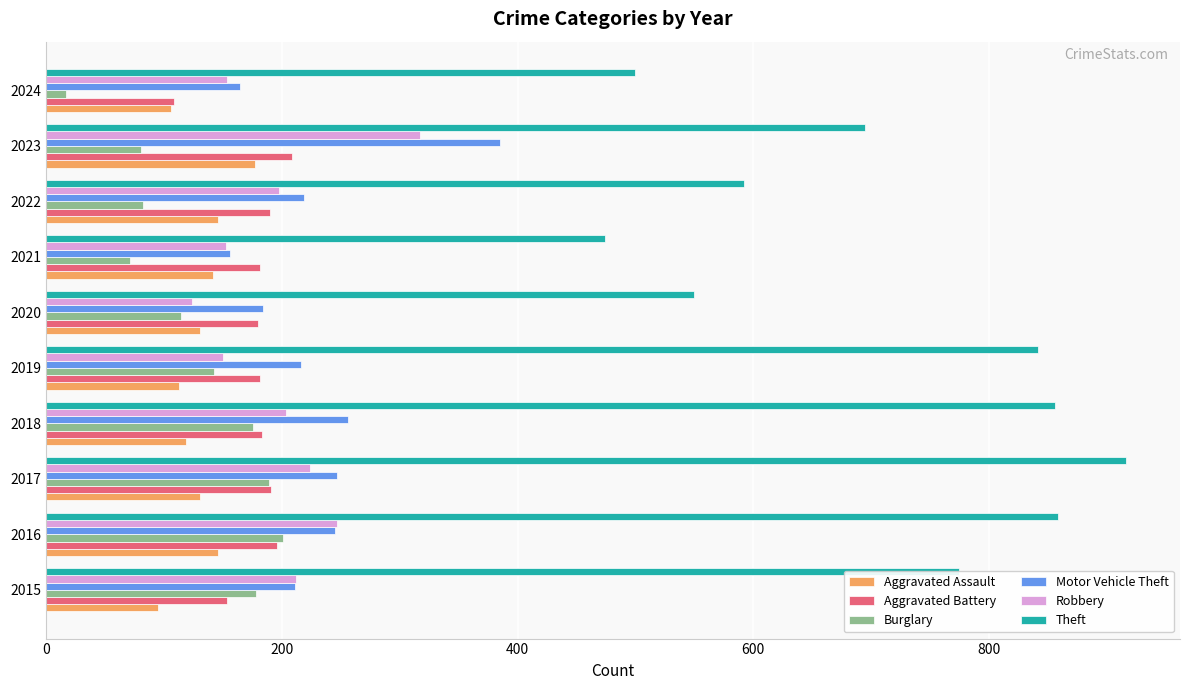

Is it true that Aggravated Battery equals 196 at 2016?

True